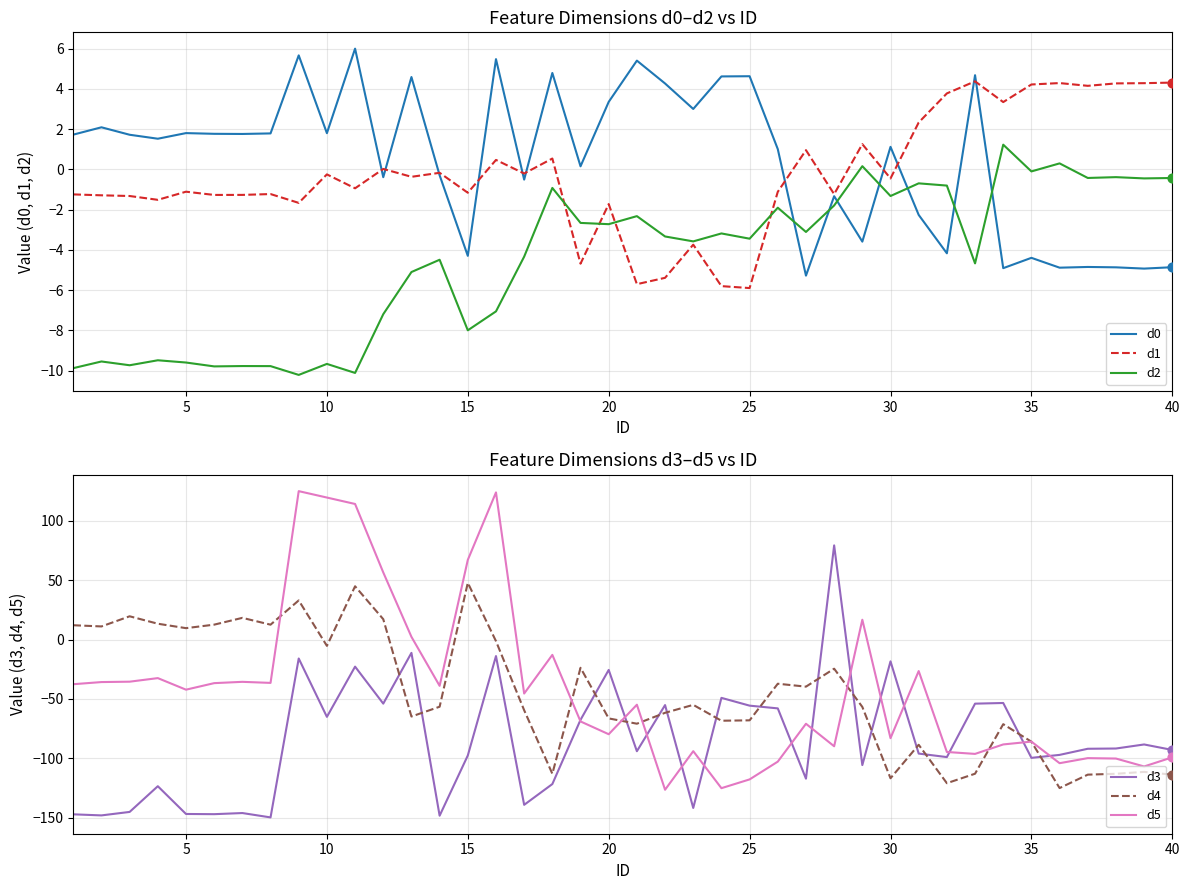

At how many categories does at least one series exceed 120?

2